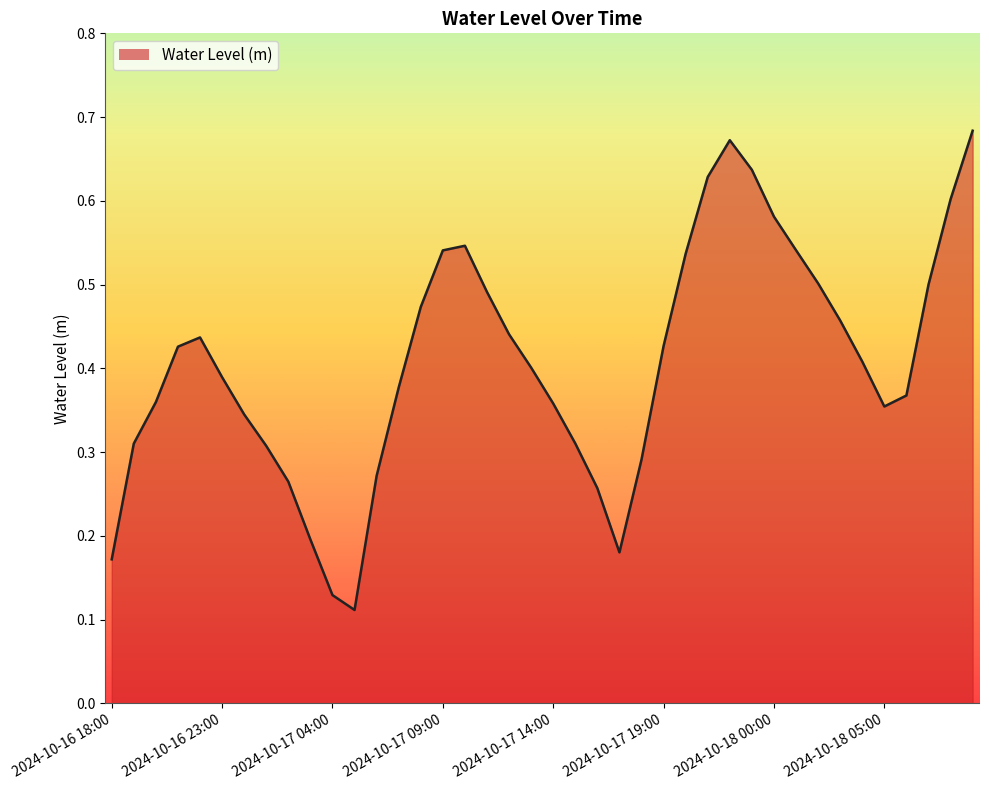

How many lines are shown in the chart?

1